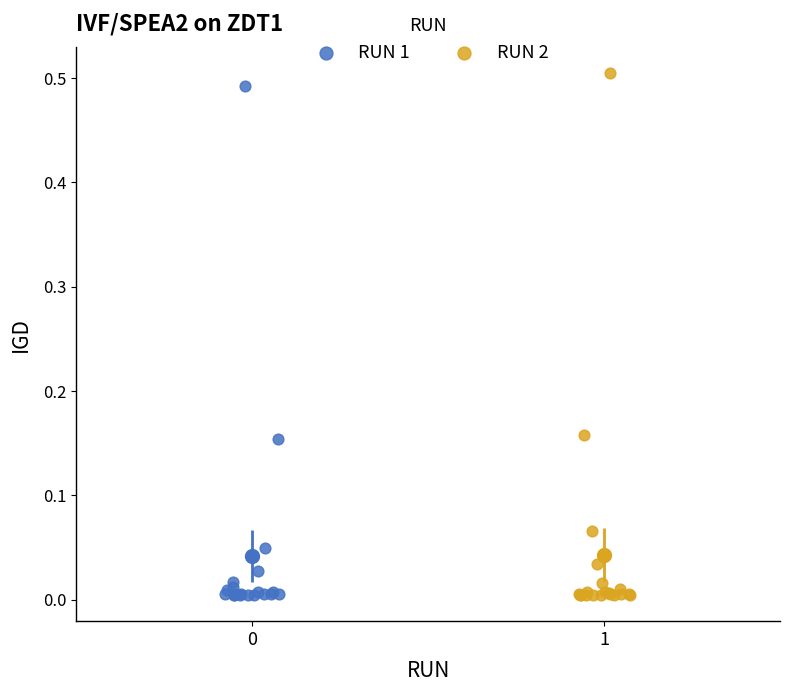

Which series has the widest spread of Y values?

RUN 2